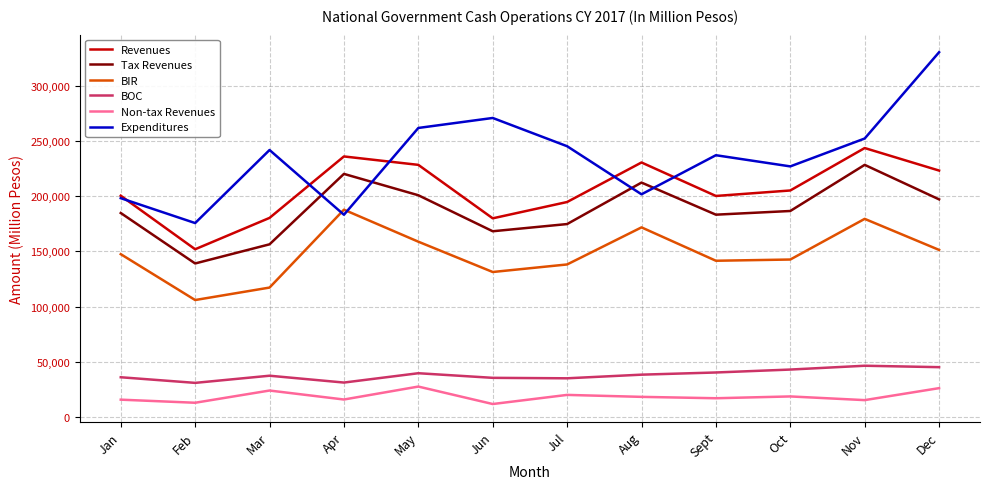

True or false: BIR has a value of 209855 at Sept.

False